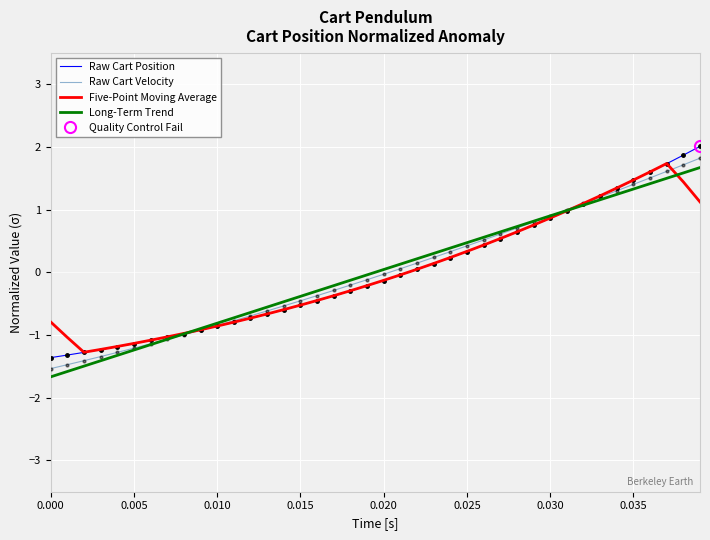

What is the lowest value of the Raw Cart Position series?

-1.4